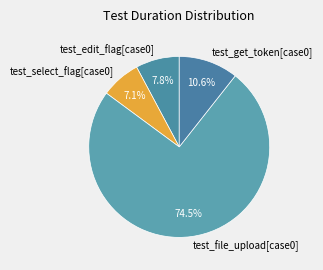

What is the smallest slice in the pie chart?

test_select_flag[case0]